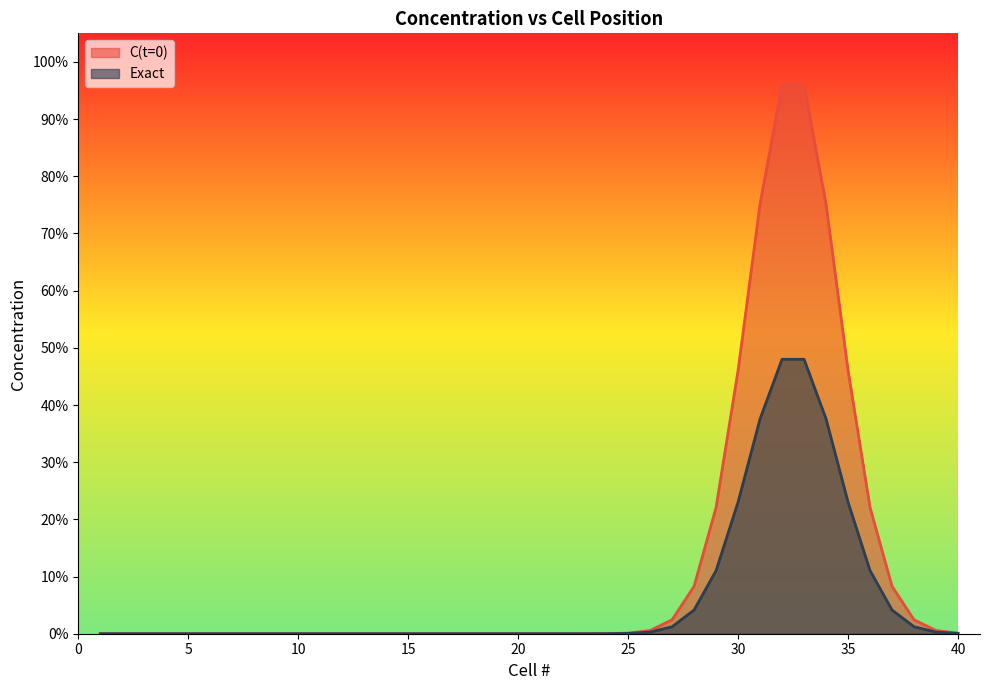

At how many categories does at least one series exceed 0?

25